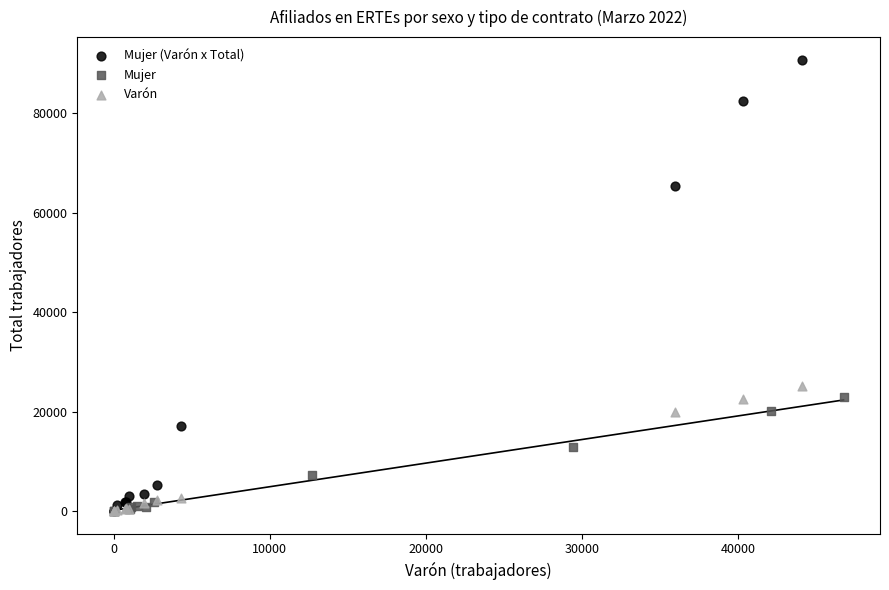

Which series reaches the maximum Y coordinate?

Mujer (Varón x Total)